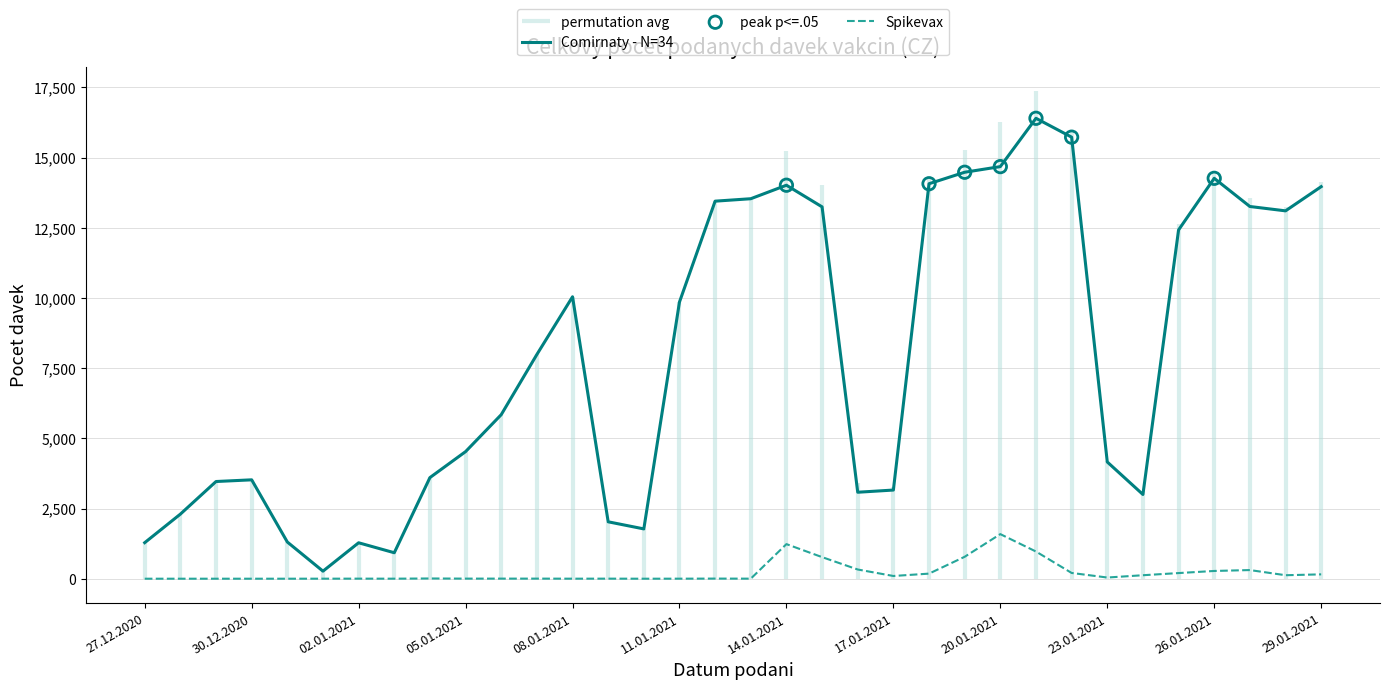

What is the total value across all series at 21.01.2021?

34736